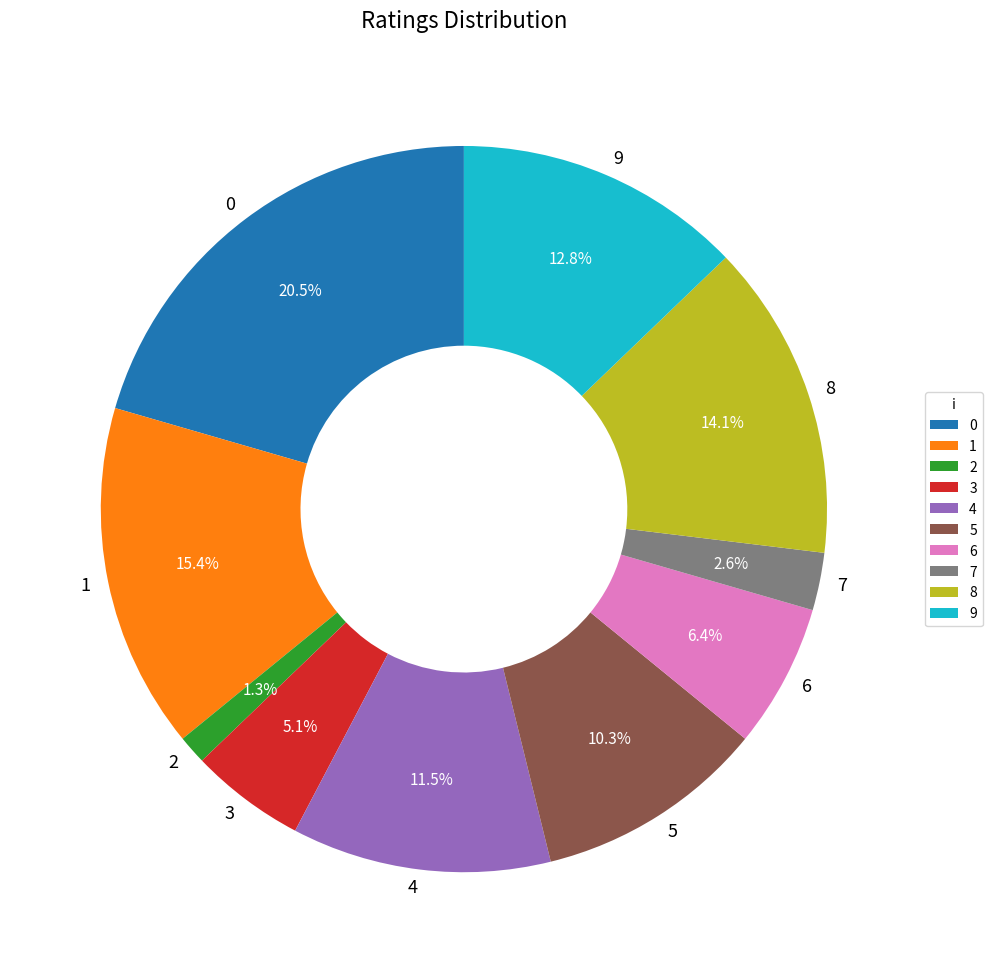

How much of the chart is everything except 7?

97.4%